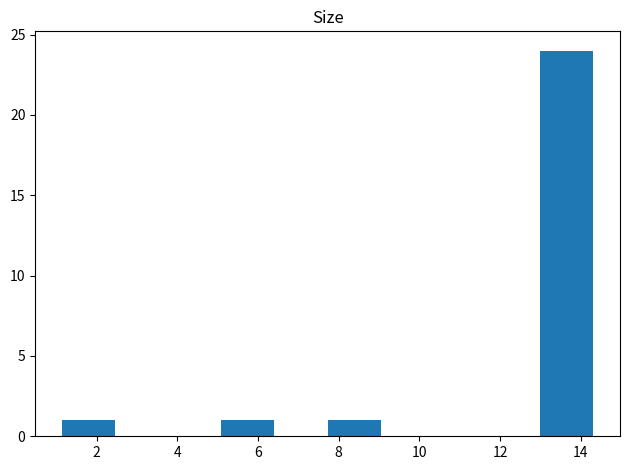

What is the height of the bar covering 5.0 to 6.4 on the x-axis? Neither the bar edges nor the heights are printed on the chart, so give them approximately, as read against the axes.

1